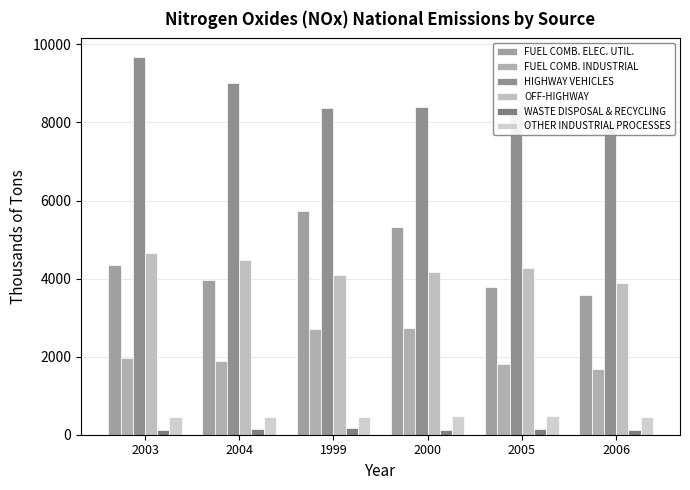

Which has a higher value, 2003 or 2006?

2003